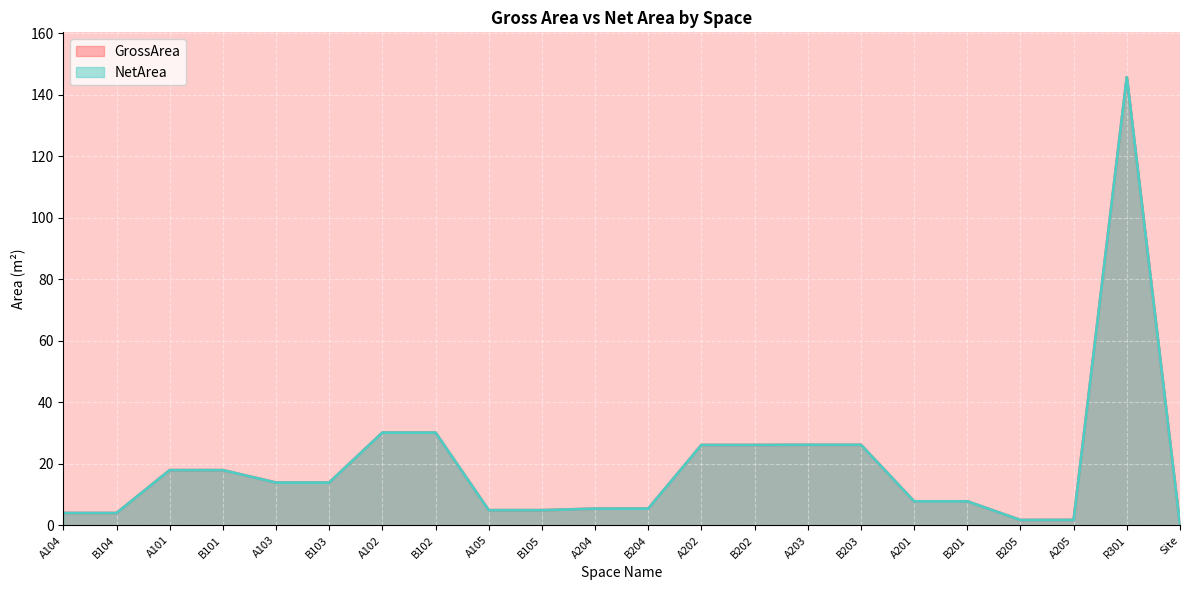

The NetArea series shows 30.1 at B102. True or false?

True